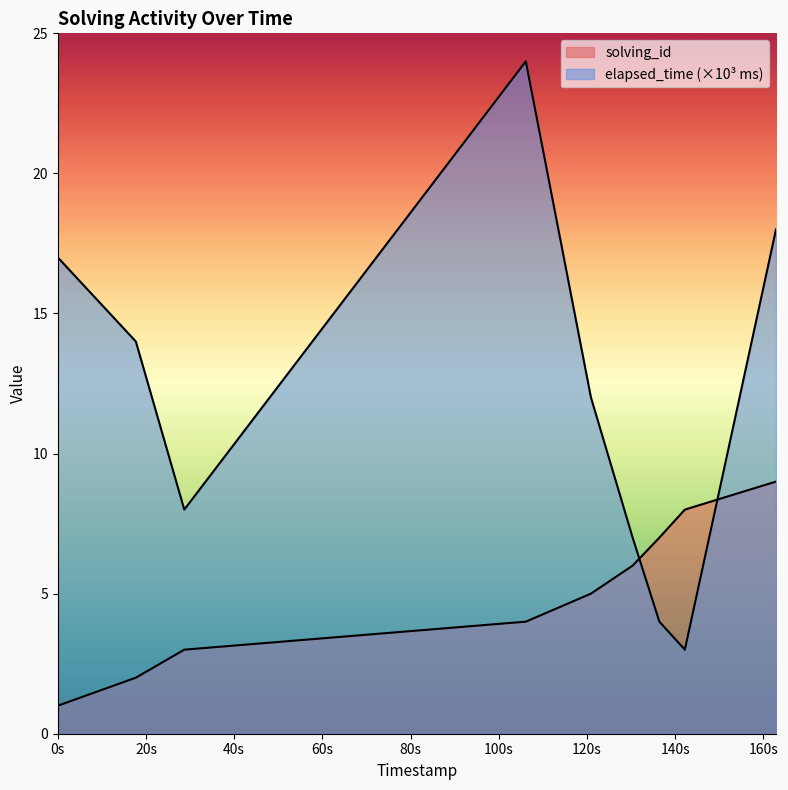

Reading right to left, list all the values displayed in this chart.

solving_id: 9	8	7	6	5	4	3	2	1
elapsed_time: 18	3	4	7	12	24	8	14	17